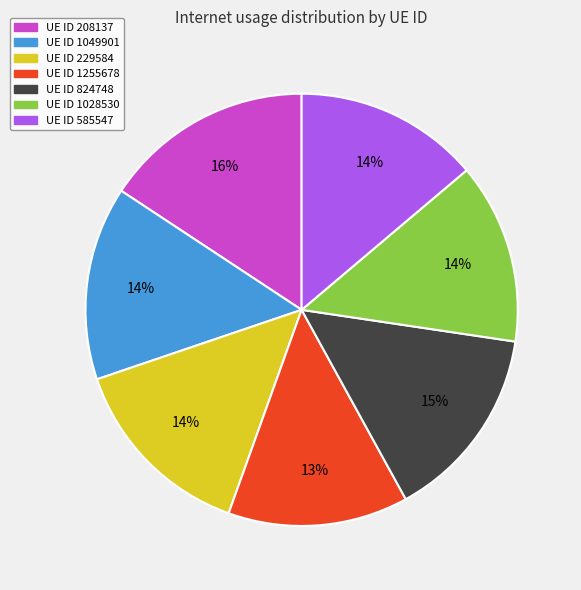

Count the number of slices in the pie.

7